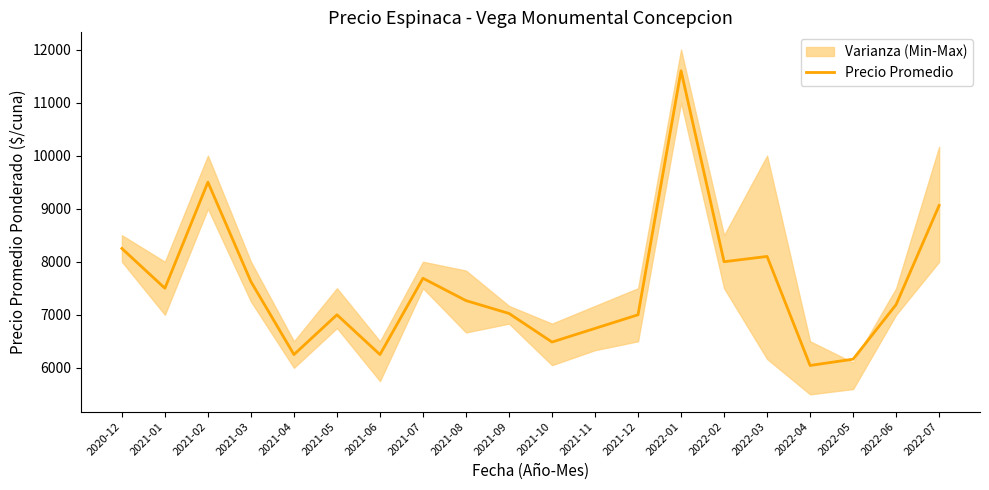

Between 2021-12 and 2022-02, which is larger?

2022-02